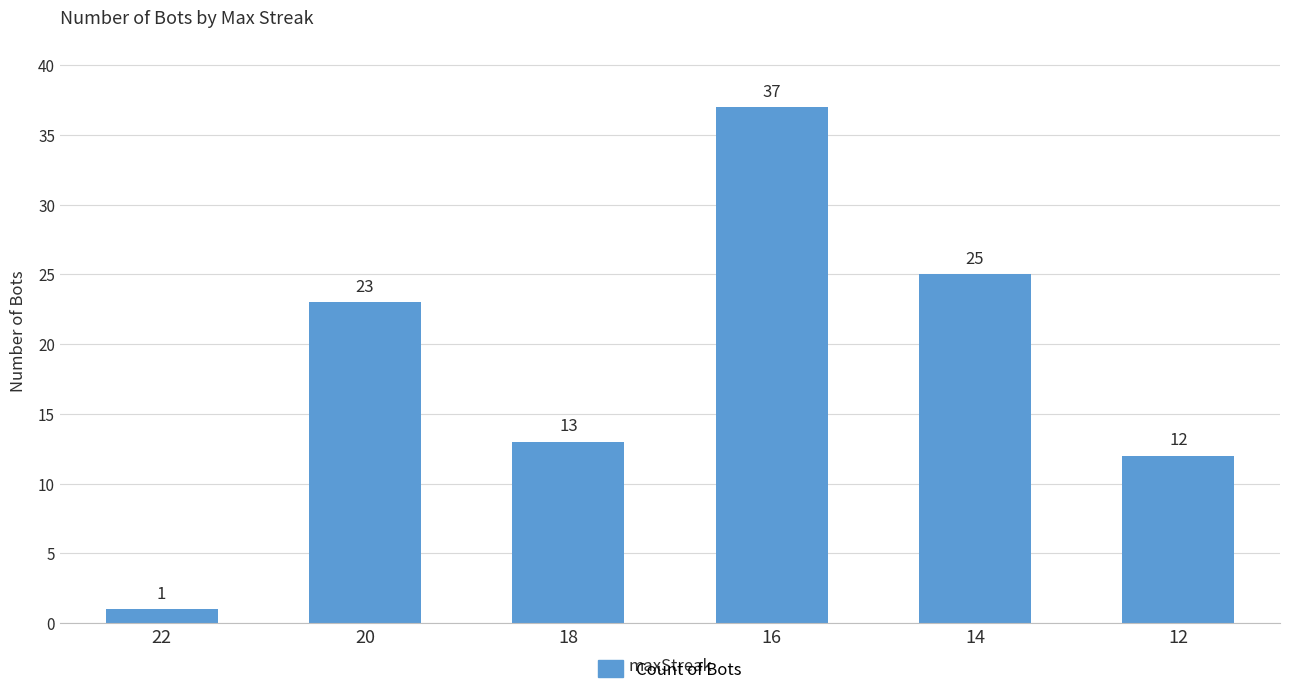

The value at 18 is 5. True or false?

False